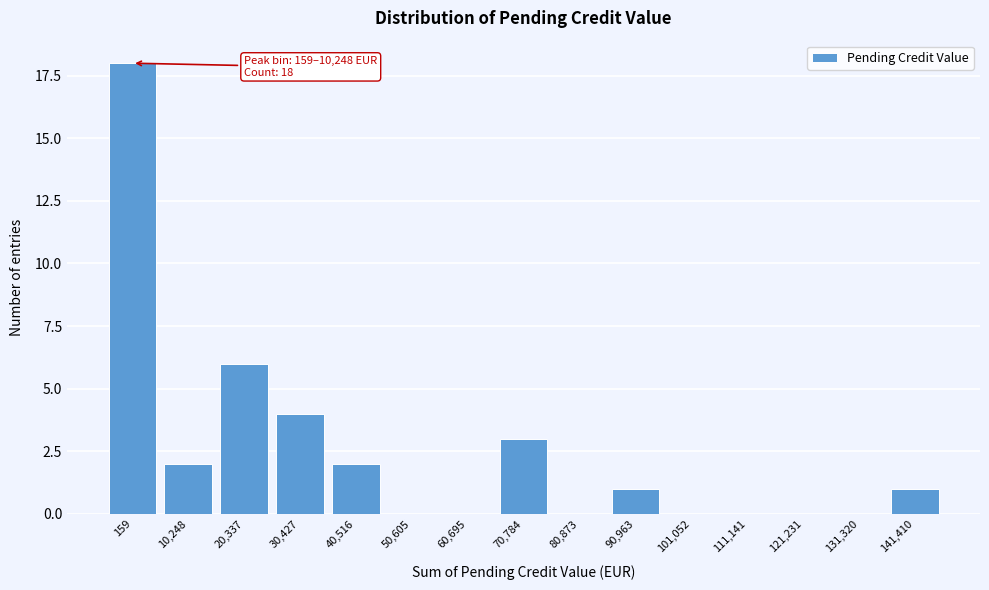

Reading right to left, transcribe all the data shown in this chart.

141,410=1	131,320=0	121,231=0	111,141=0	101,052=0	90,963=1	80,873=0	70,784=3	60,695=0	50,605=0	40,516=2	30,427=4	20,337=6	10,248=2	159=18